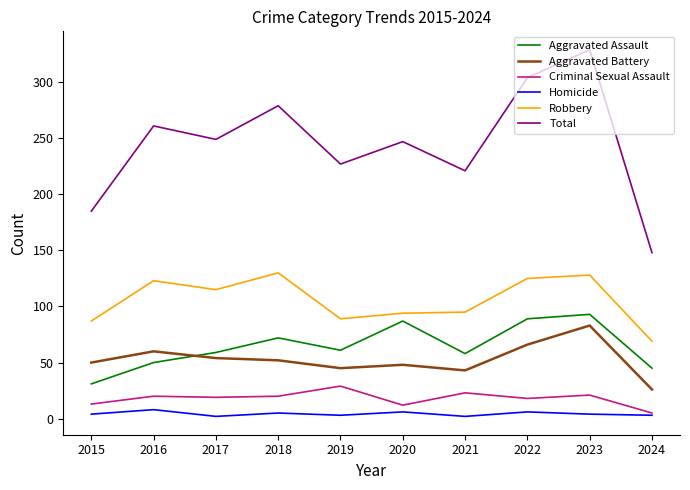

What are all the series names shown in the legend?

Aggravated Assault, Aggravated Battery, Criminal Sexual Assault, Homicide, Robbery, Total